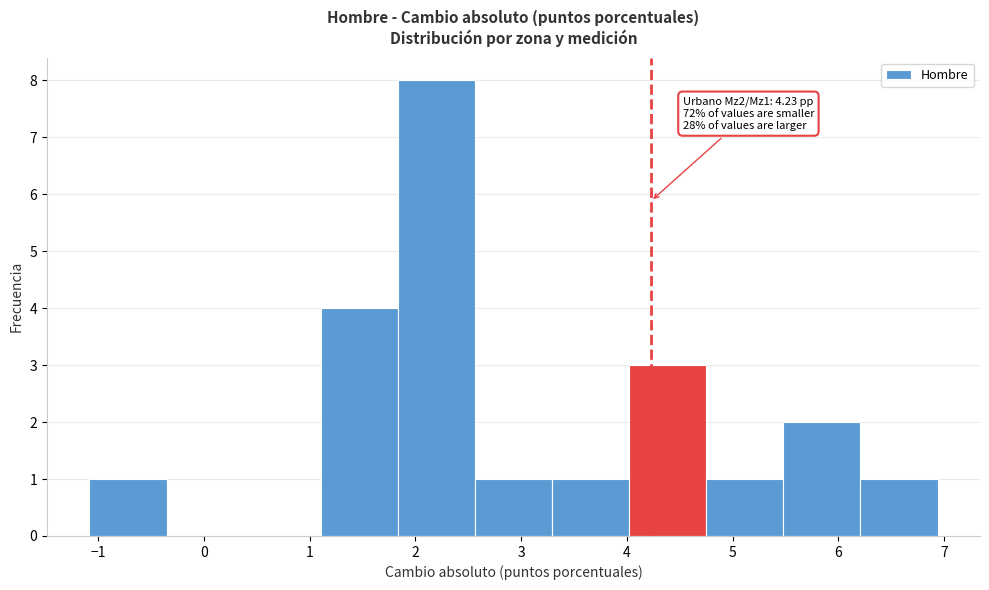

Which range on the x-axis has the tallest bar?

1.8 to 2.6